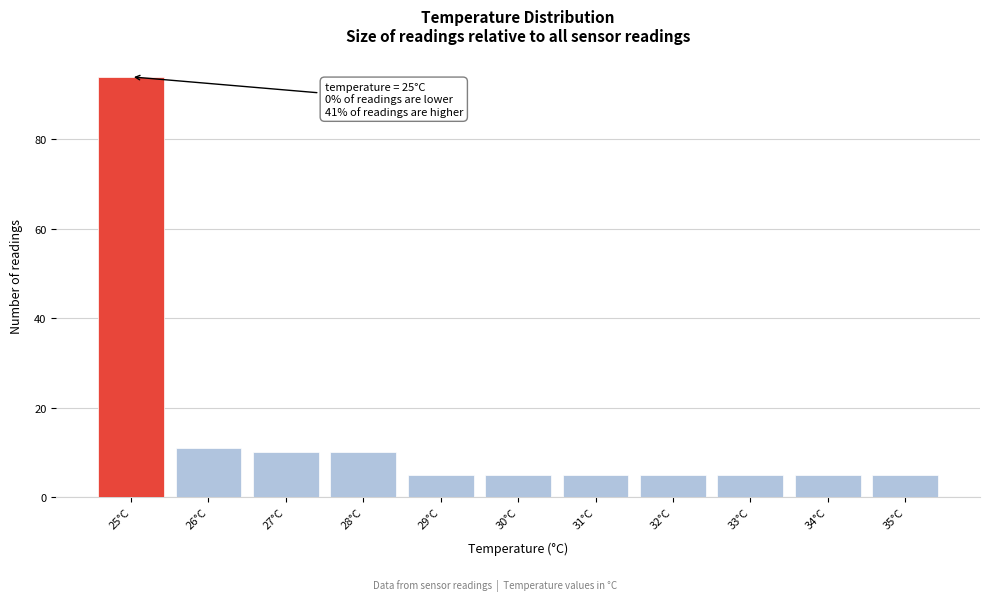

Reading left to right, extract all data points from this chart.

25°C=94	26°C=11	27°C=10	28°C=10	29°C=5	30°C=5	31°C=5	32°C=5	33°C=5	34°C=5	35°C=5